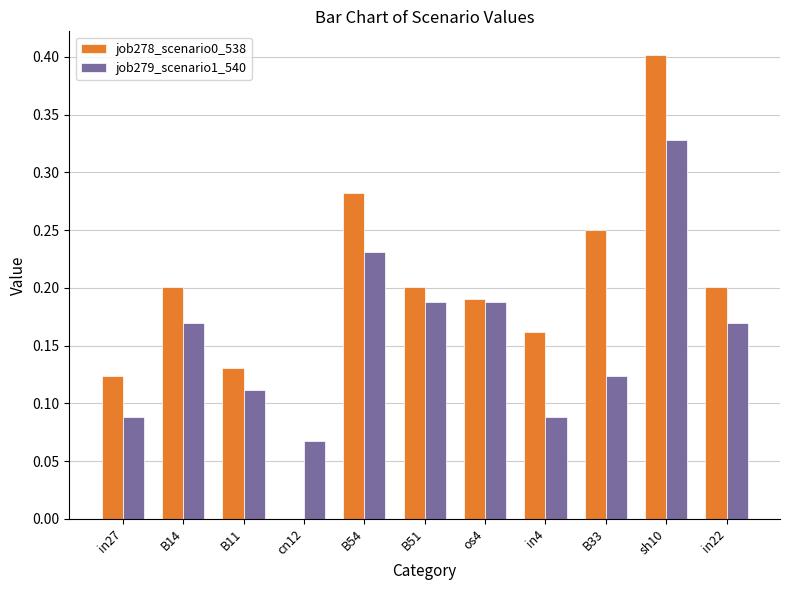

Is it true that job279_scenario1_540 equals 0.2 at os4?

True